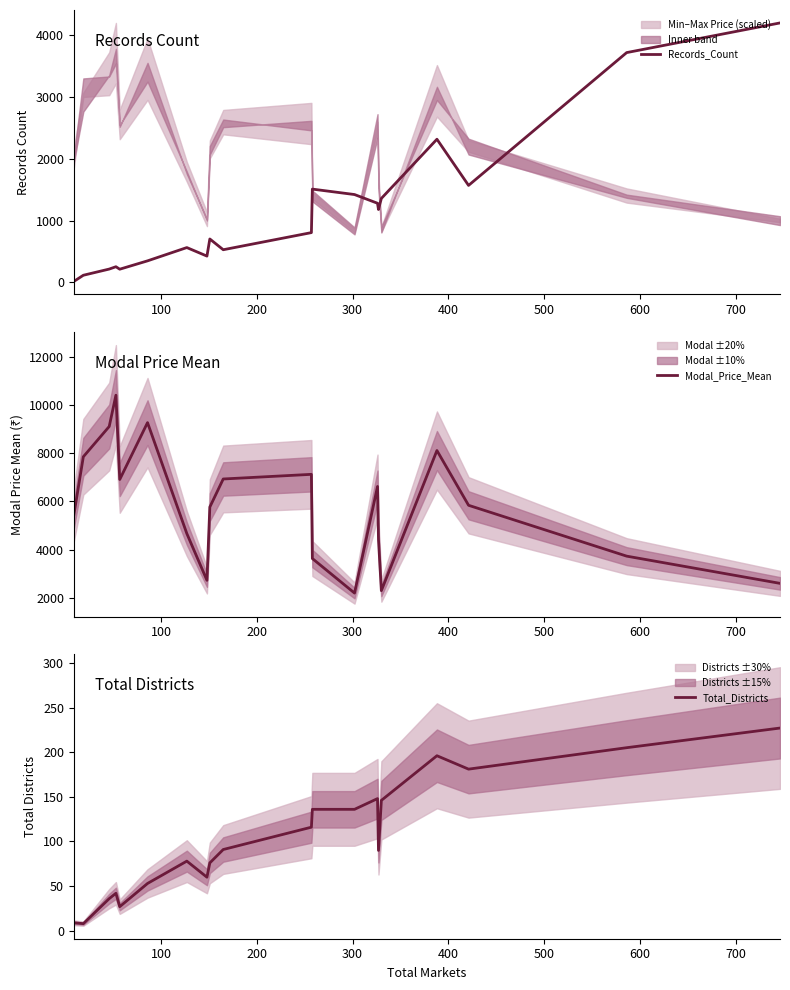

What is the value of the Modal_Price_Mean point at the 11th from the left?

7123.3